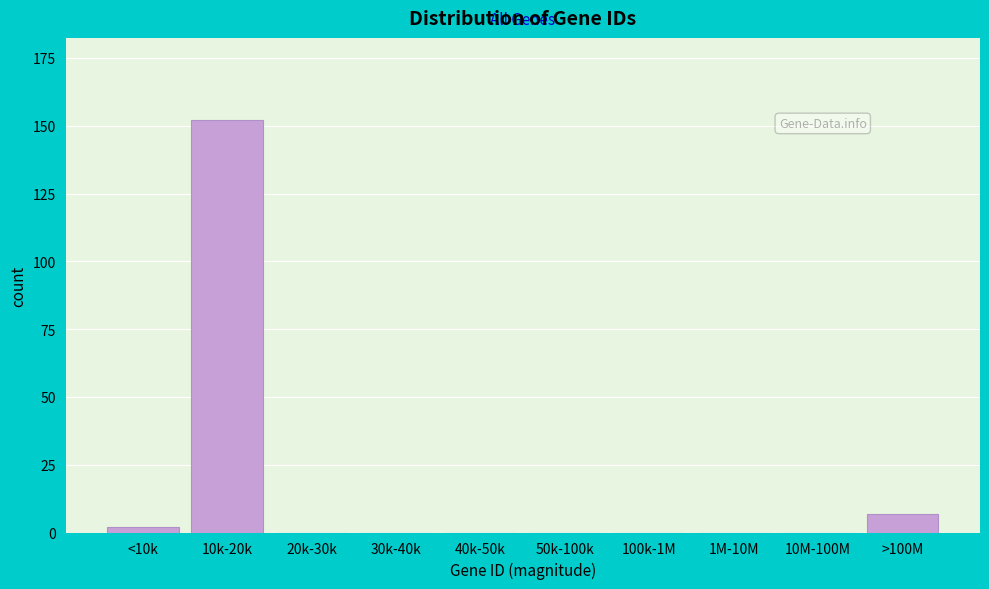

Reading left to right, list all the values displayed in this chart.

<10k=2	10k-20k=152	20k-30k=0	30k-40k=0	40k-50k=0	50k-100k=0	100k-1M=0	1M-10M=0	10M-100M=0	>100M=7